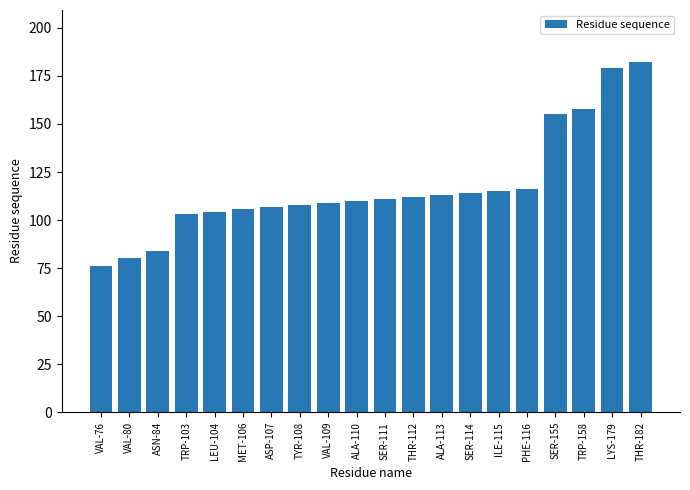

Is it true that the value at VAL-109 is 109?

True